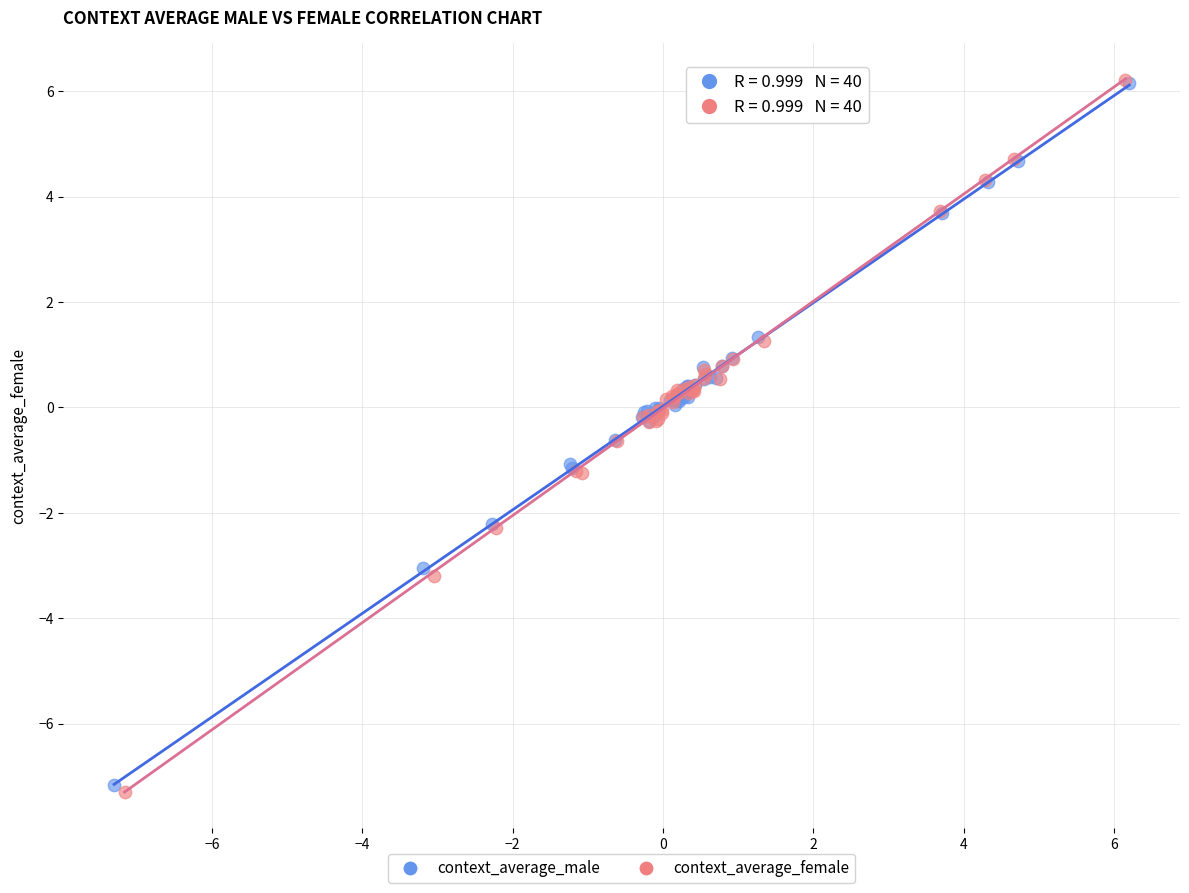

Which series has the widest spread of Y values?

context_average_female